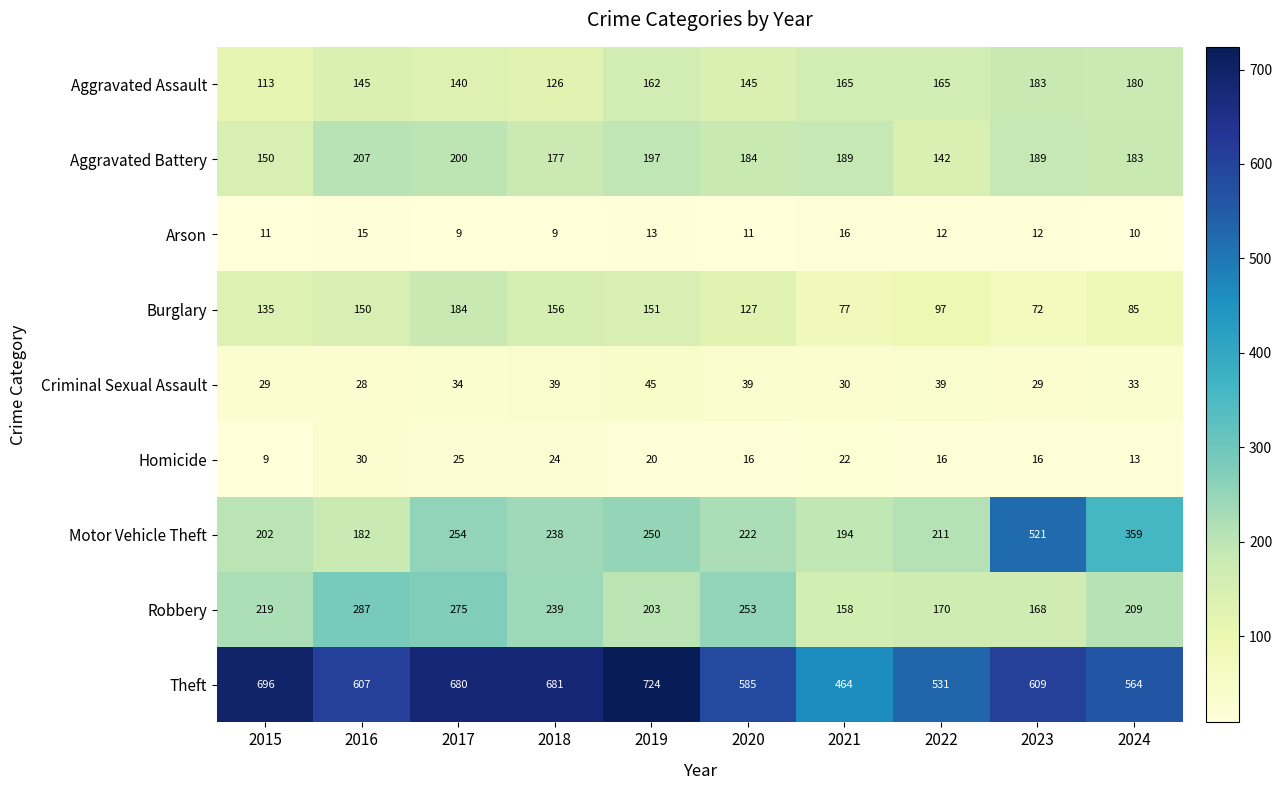

Rank the categories by Robbery value from highest to lowest.

2016, 2017, 2020, 2018, 2015, 2024, 2019, 2022, 2023, 2021